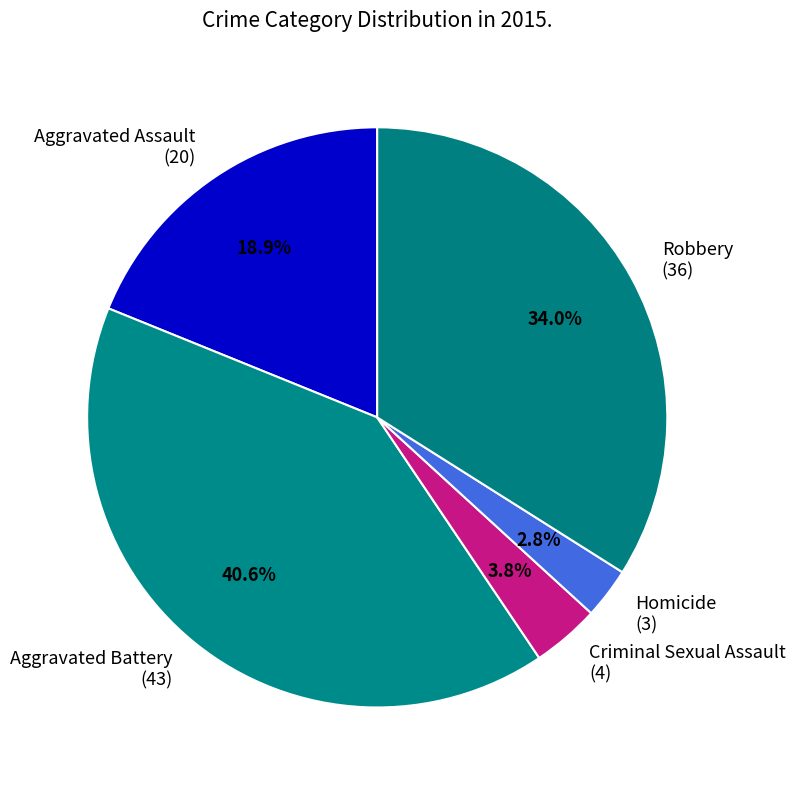

Do Homicide and Aggravated Battery together represent more than half of the pie?

No